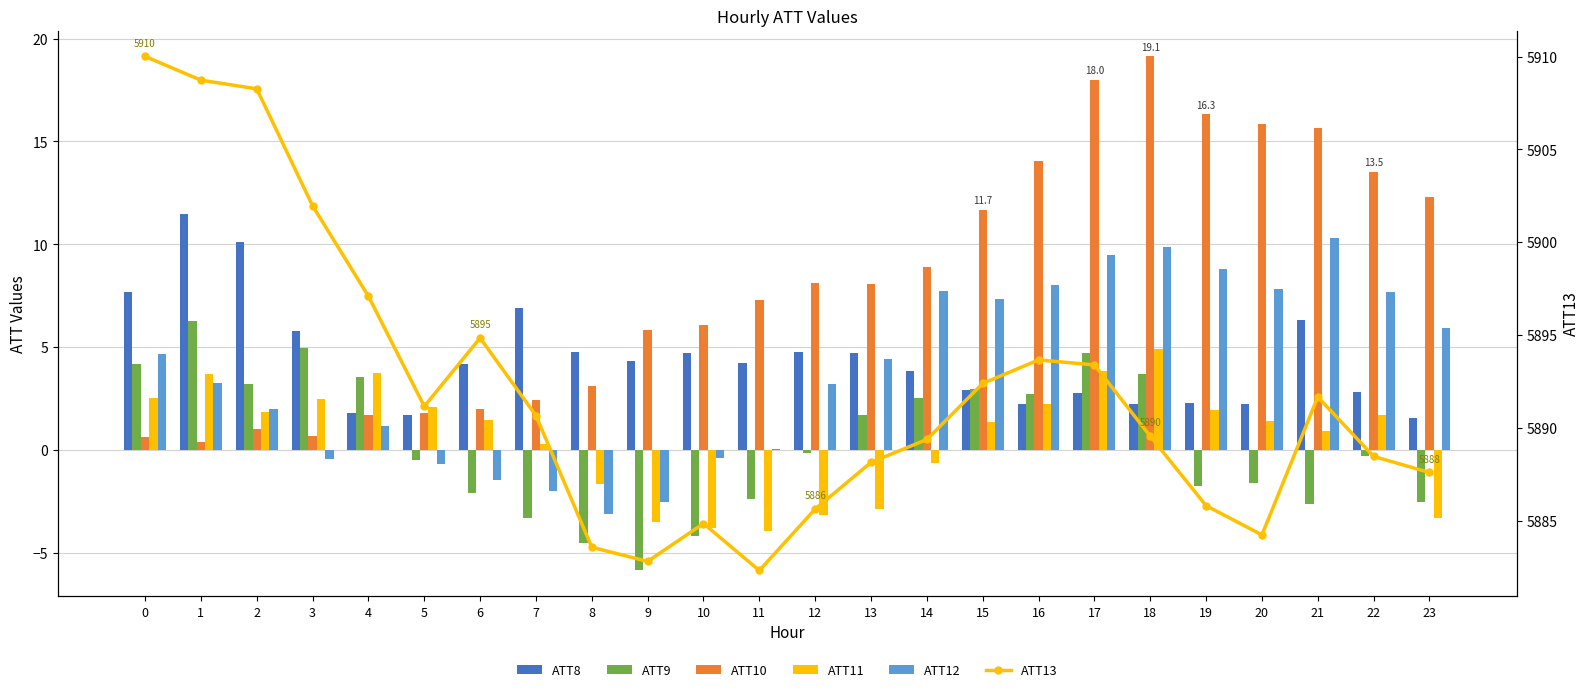

Where does the ATT10 series first go above 8?

12